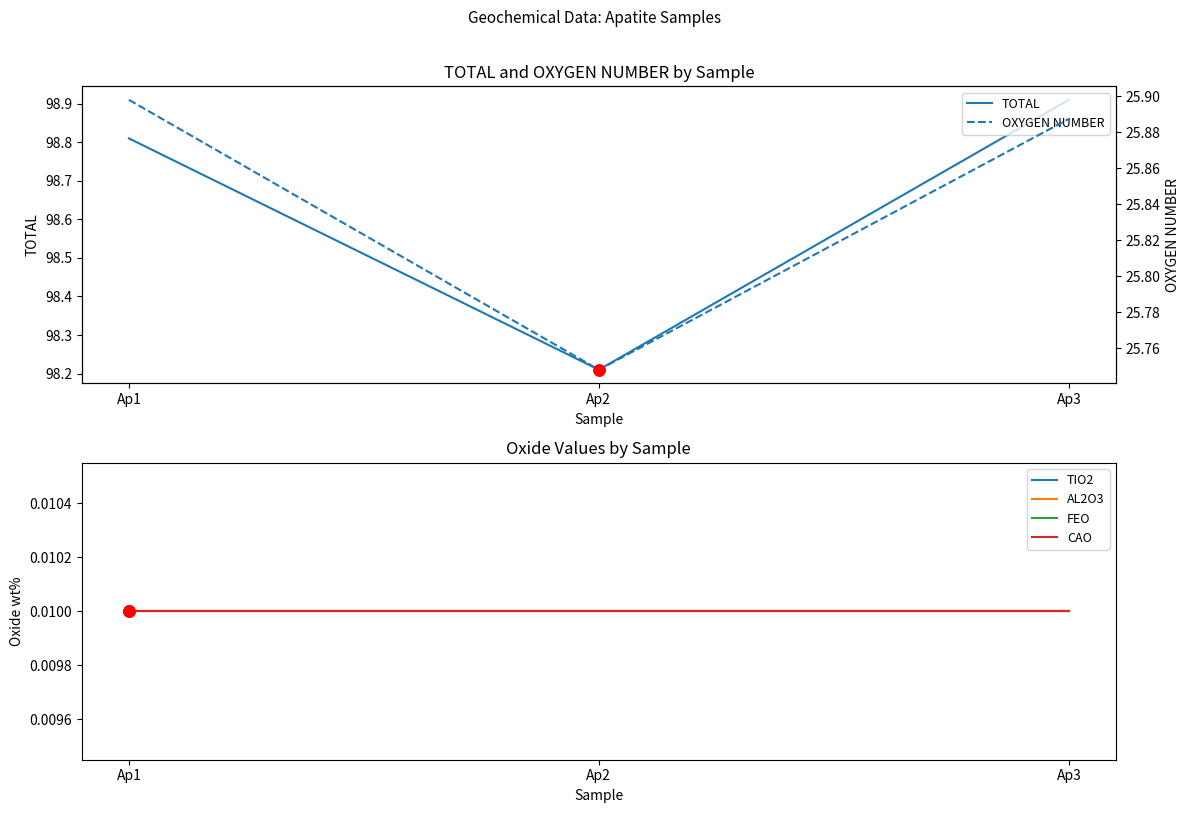

At how many categories does at least one series exceed 40?

3